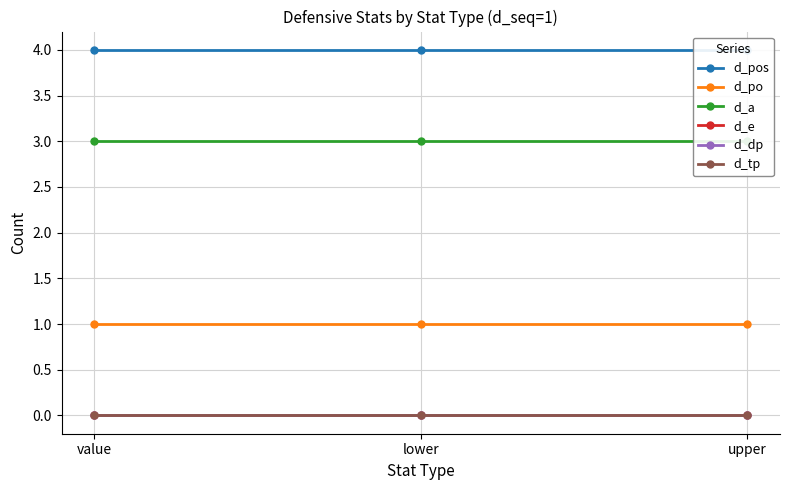

What is the maximum value shown in the chart?

4